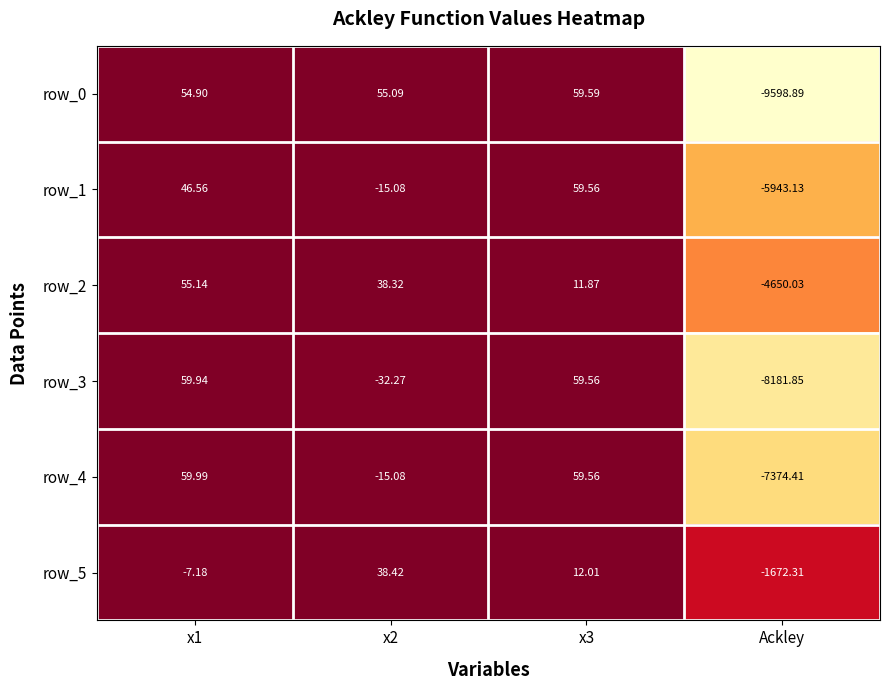

Rank the series by their maximum value, from lowest to highest.

row_5, row_2, row_1, row_0, row_3, row_4